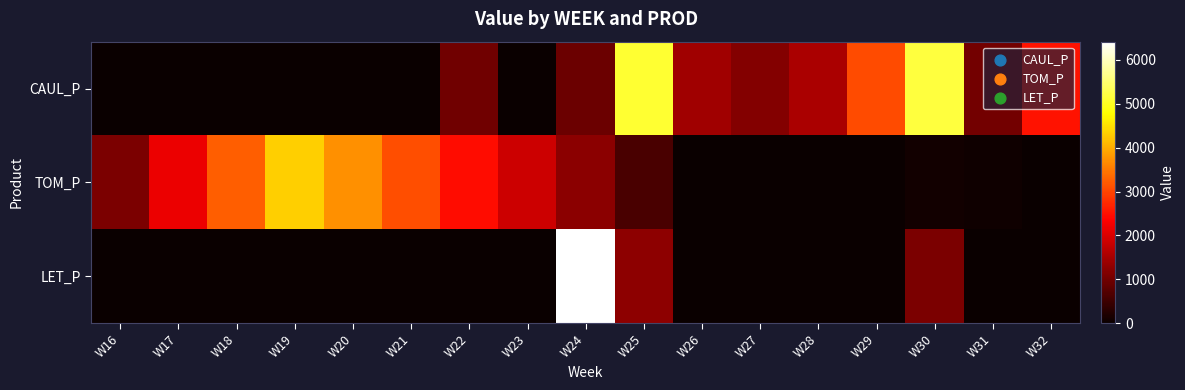

Which series has the largest total across all categories?

TOM_P